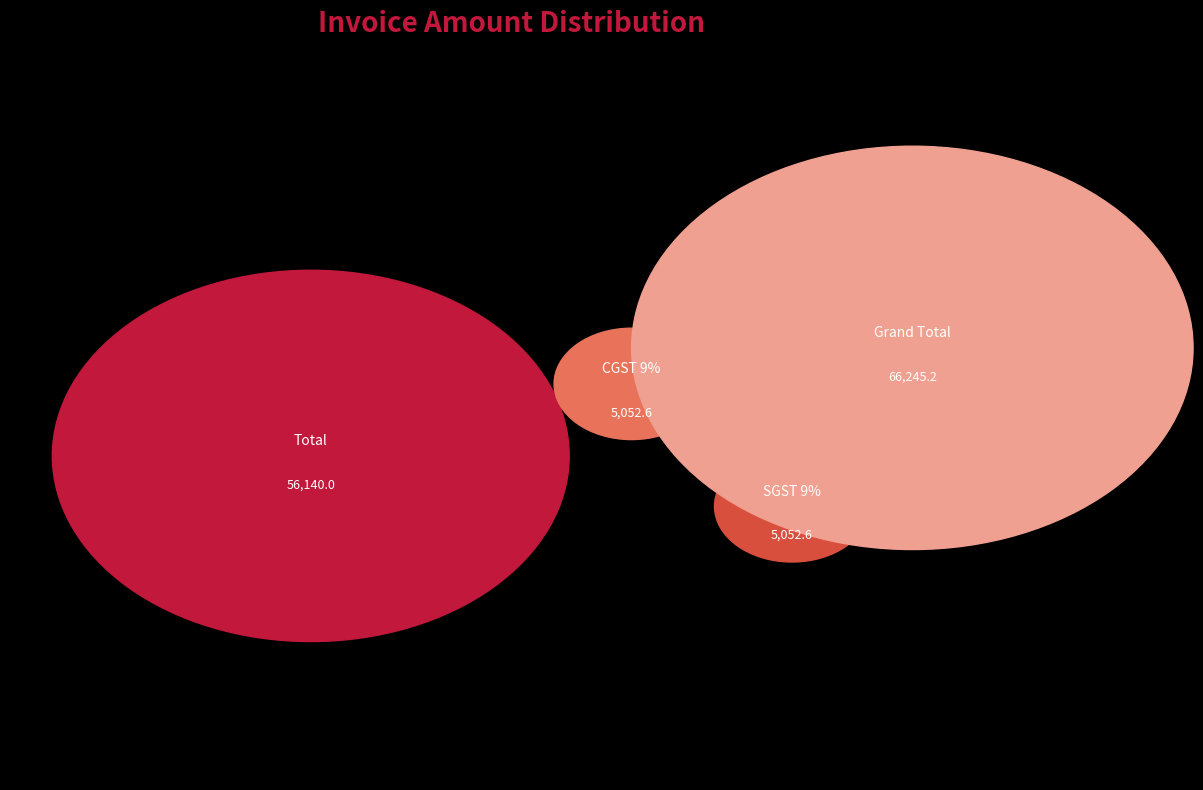

Is there any slice that represents more than half of the pie?

No